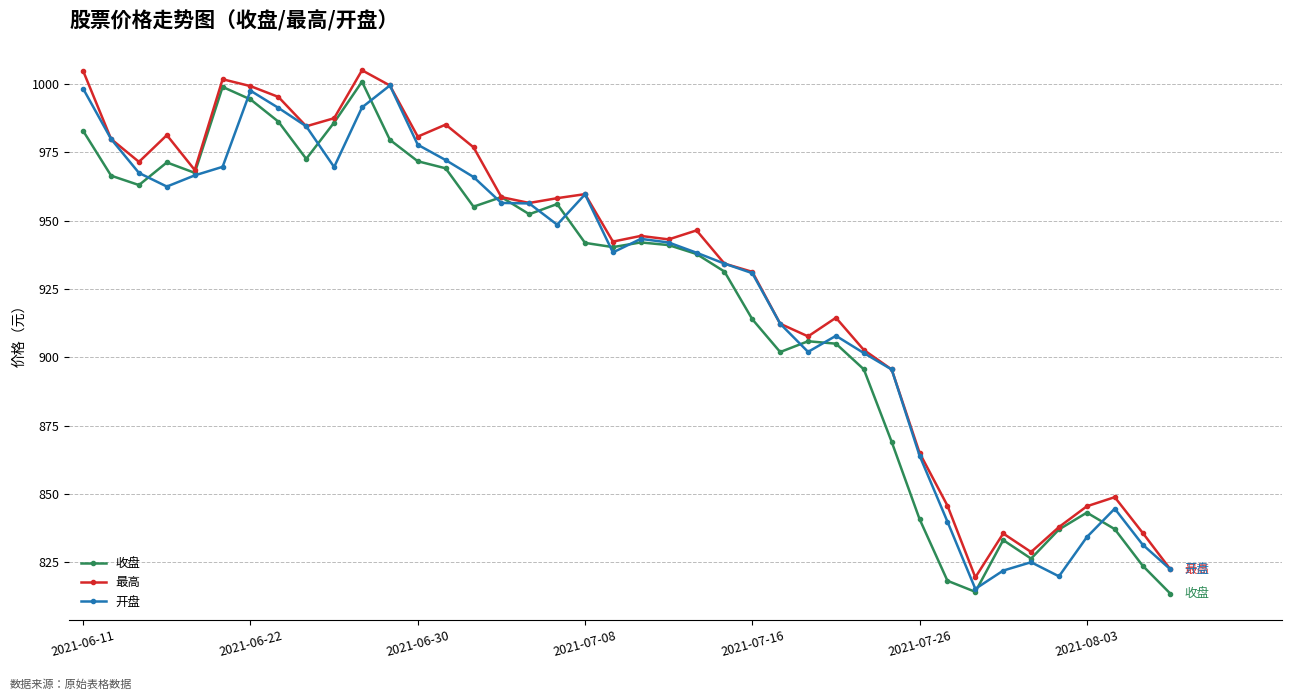

How many lines are shown in the chart?

3